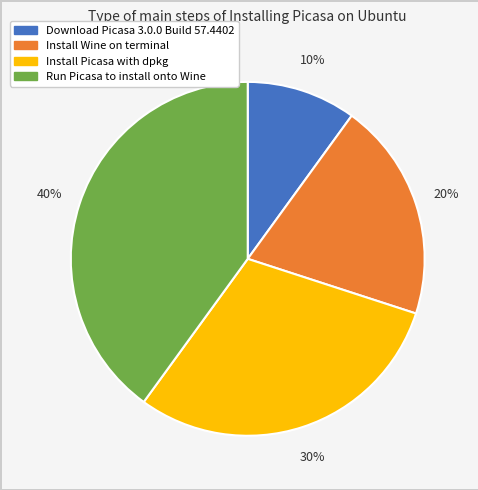

To the nearest percent, what portion does Install Picasa with dpkg represent?

30%